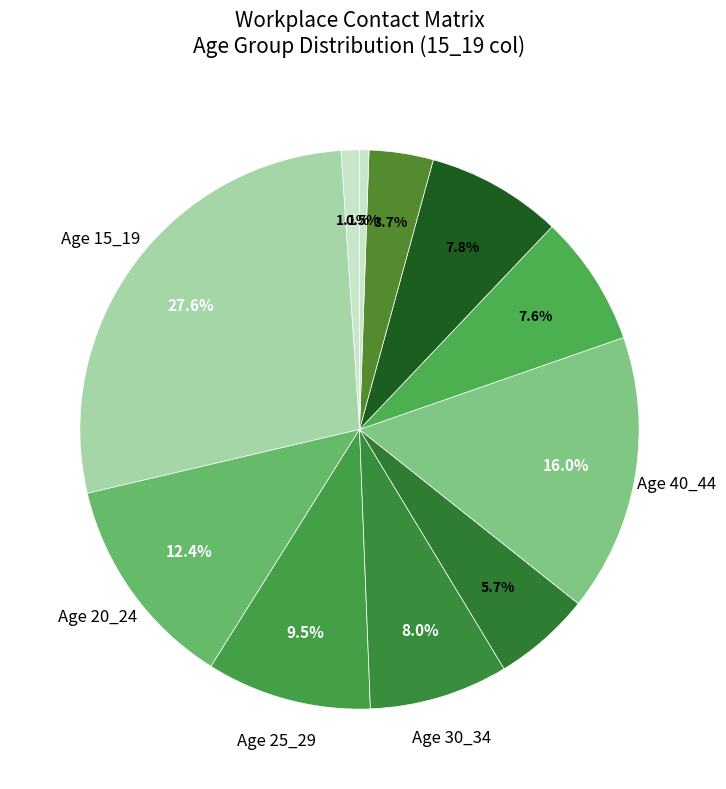

Which category has the biggest portion of the pie?

15_19